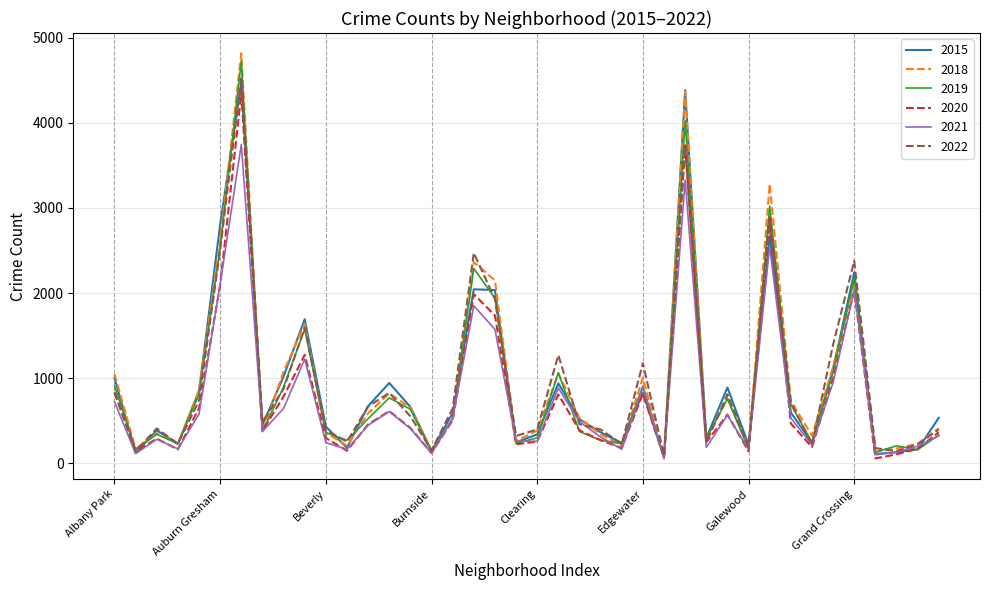

What is the maximum value shown in the chart?

4816